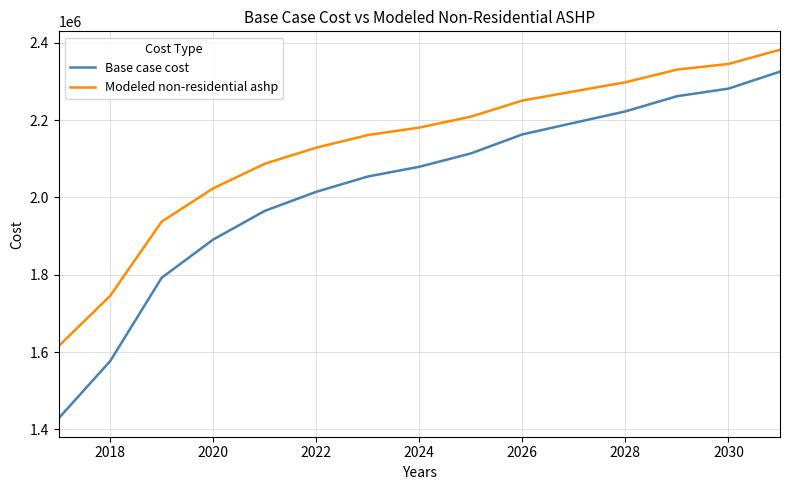

Which series has the widest spread of values?

Base case cost